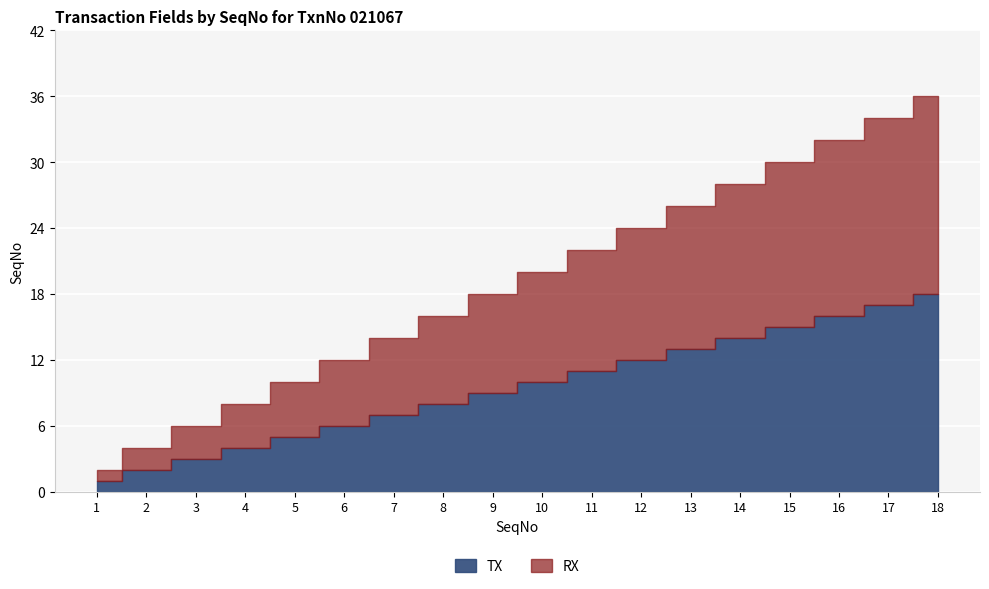

What is the maximum value for RX?

18